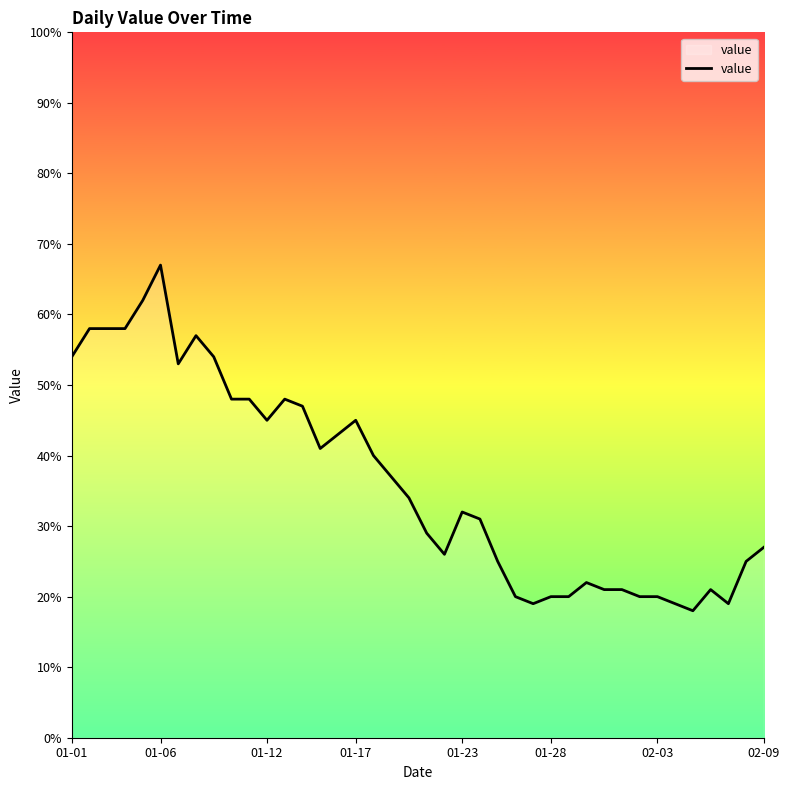

How many lines are shown in the chart?

1